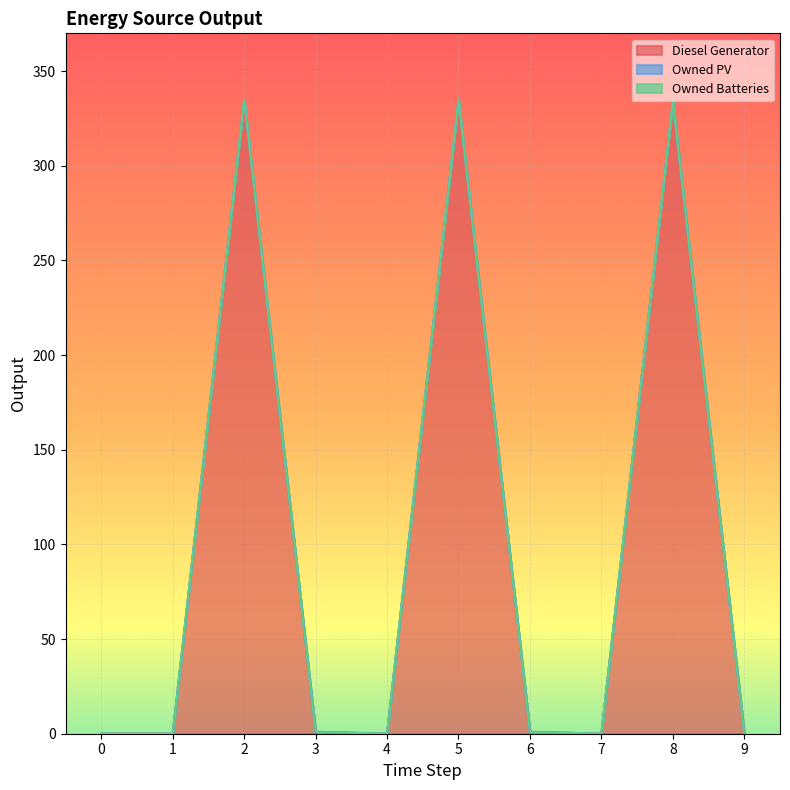

Which series has the largest total across all categories?

Diesel Generator